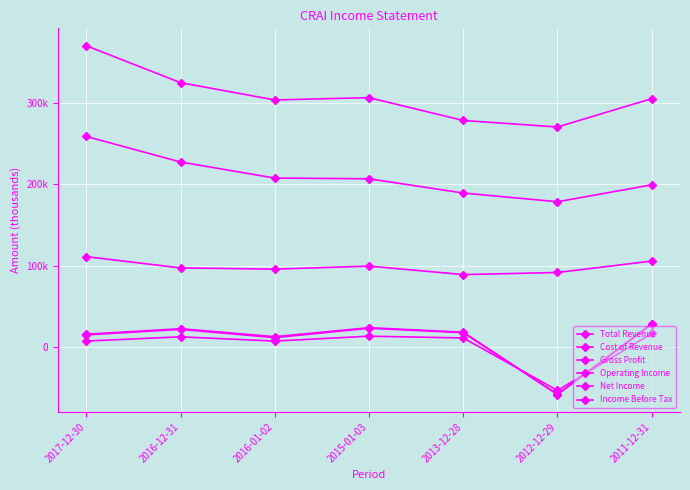

Where is Income Before Tax nearest to the value -14950?

2016-01-02